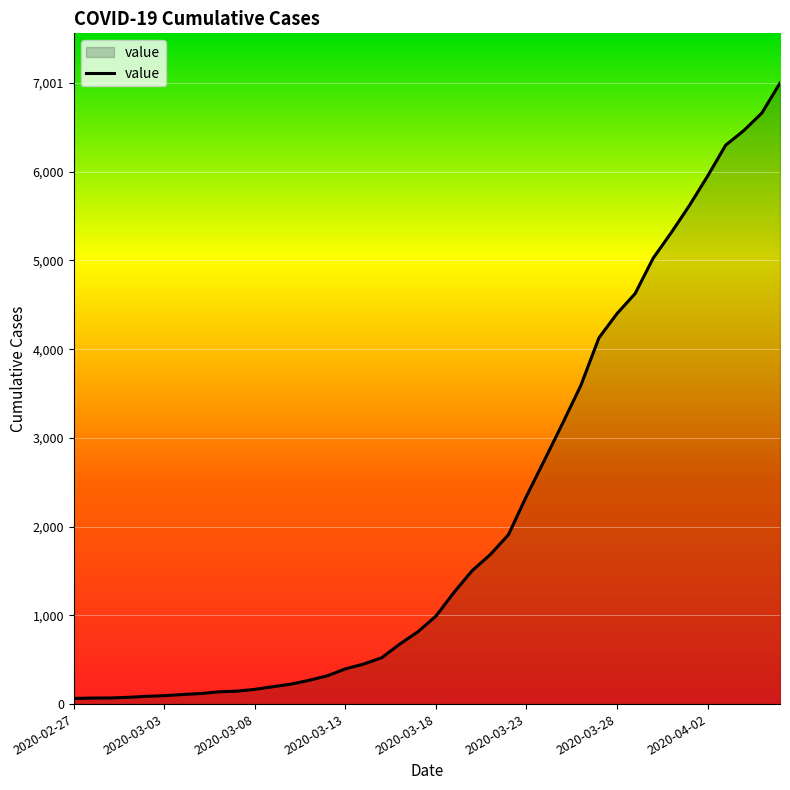

What is the difference between the maximum and minimum values?

6937